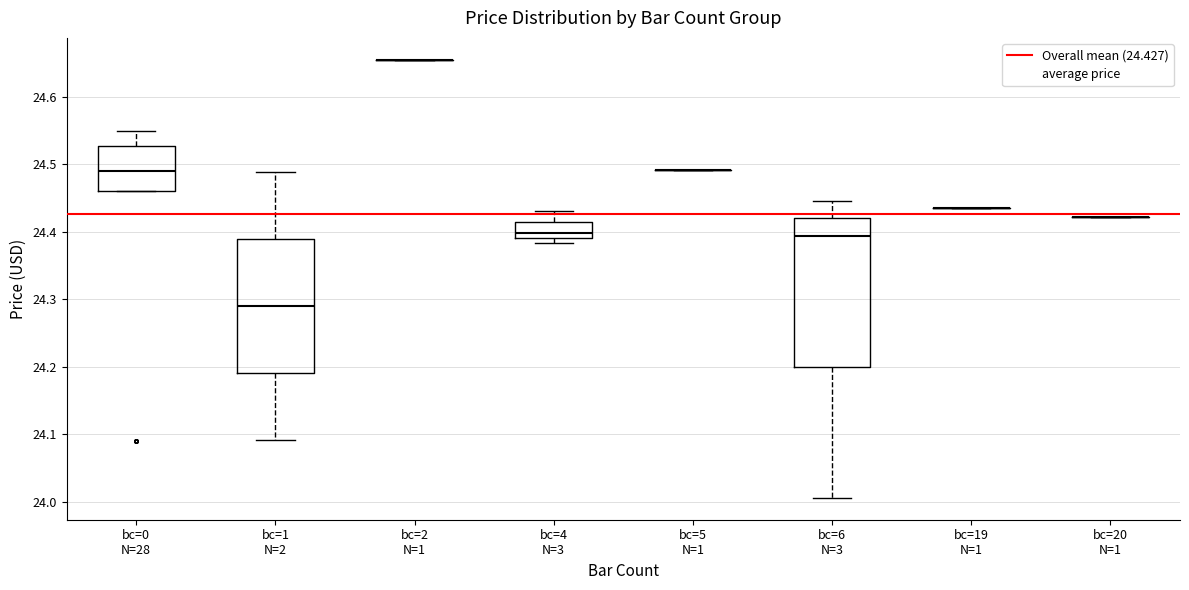

Reading left to right, read every box against the y-axis: the position of its median line, the range the box covers, and the ends of its whiskers. The values are not printed on the chart, so give them approximately, as read against the axis.

bc=0 N=28: median 24.49, box 24.46 to 24.53, whiskers 24.46 to 24.55
bc=1 N=2: median 24.29, box 24.19 to 24.39, whiskers 24.09 to 24.49
bc=2 N=1: box collapsed to a line at 24.66, whiskers 24.66 to 24.66
bc=4 N=3: median 24.40, box 24.39 to 24.41, whiskers 24.38 to 24.43
bc=5 N=1: box collapsed to a line at 24.49, whiskers 24.49 to 24.49
bc=6 N=3: median 24.39, box 24.20 to 24.42, whiskers 24.01 to 24.45
bc=19 N=1: box collapsed to a line at 24.44, whiskers 24.44 to 24.44
bc=20 N=1: box collapsed to a line at 24.42, whiskers 24.42 to 24.42